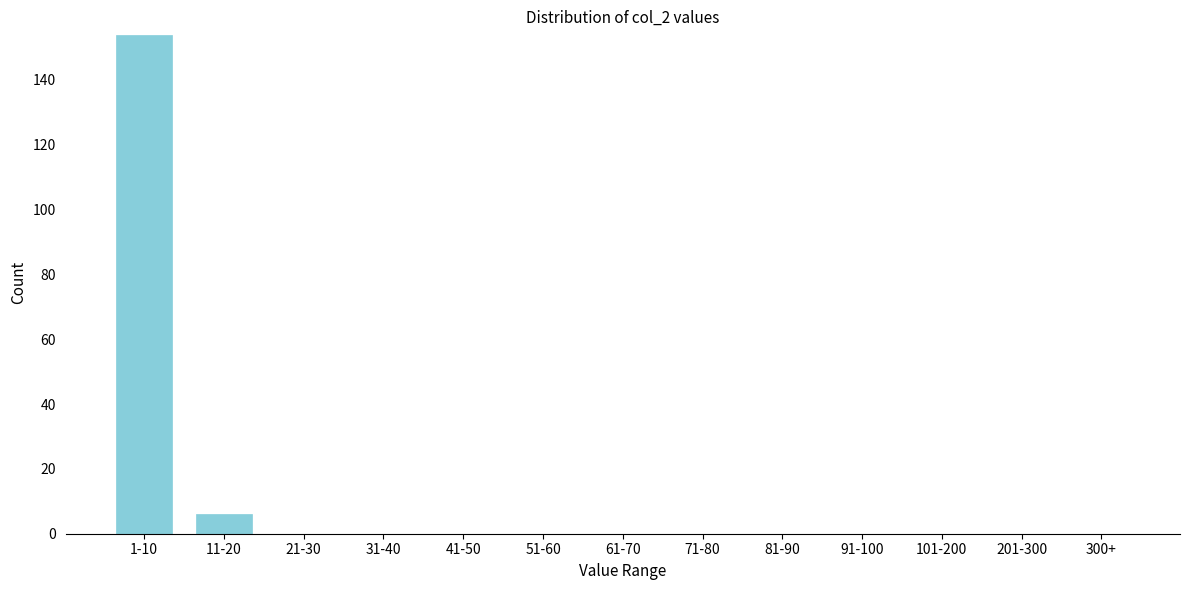

Reading right to left, list all the values displayed in this chart.

300+=0	201-300=0	101-200=0	91-100=0	81-90=0	71-80=0	61-70=0	51-60=0	41-50=0	31-40=0	21-30=0	11-20=6	1-10=154